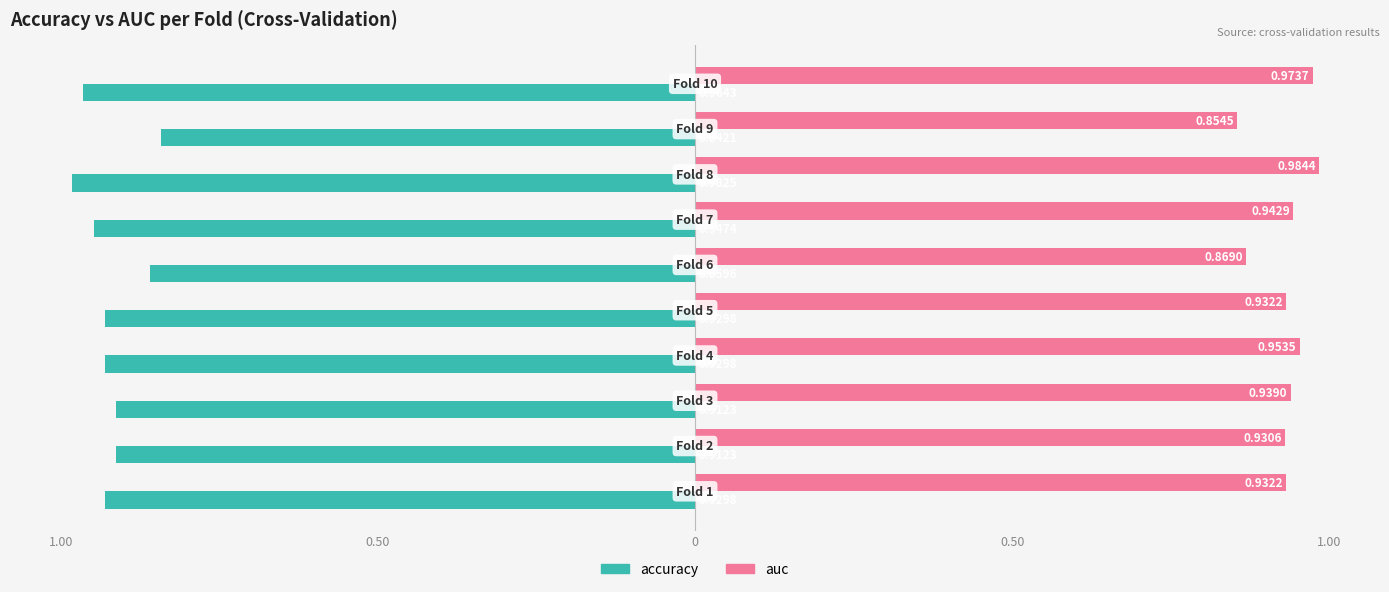

What are all the series names shown in the legend?

accuracy, auc